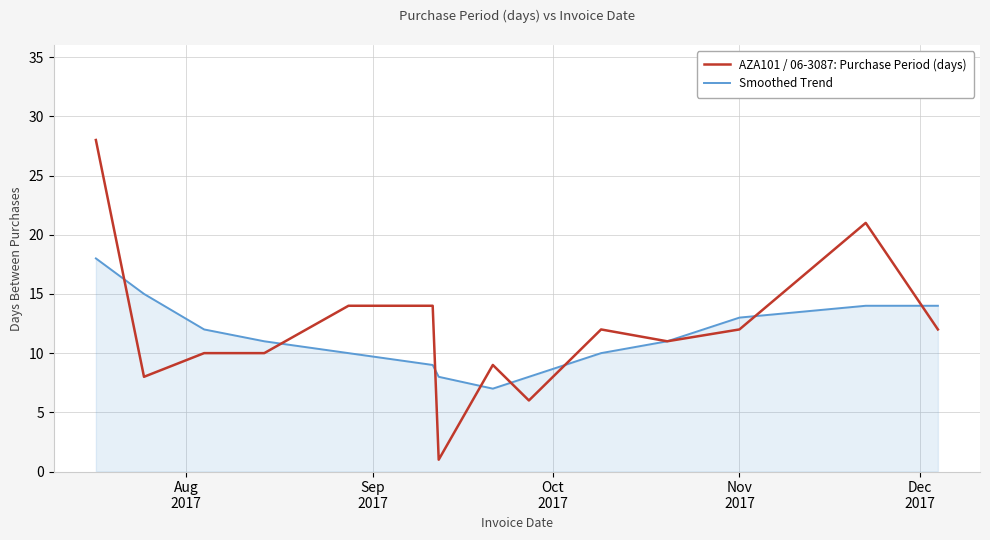

Rank the series by their maximum value, from lowest to highest.

Smoothed Trend, AZA101 / 06-3087: Purchase Period (days)